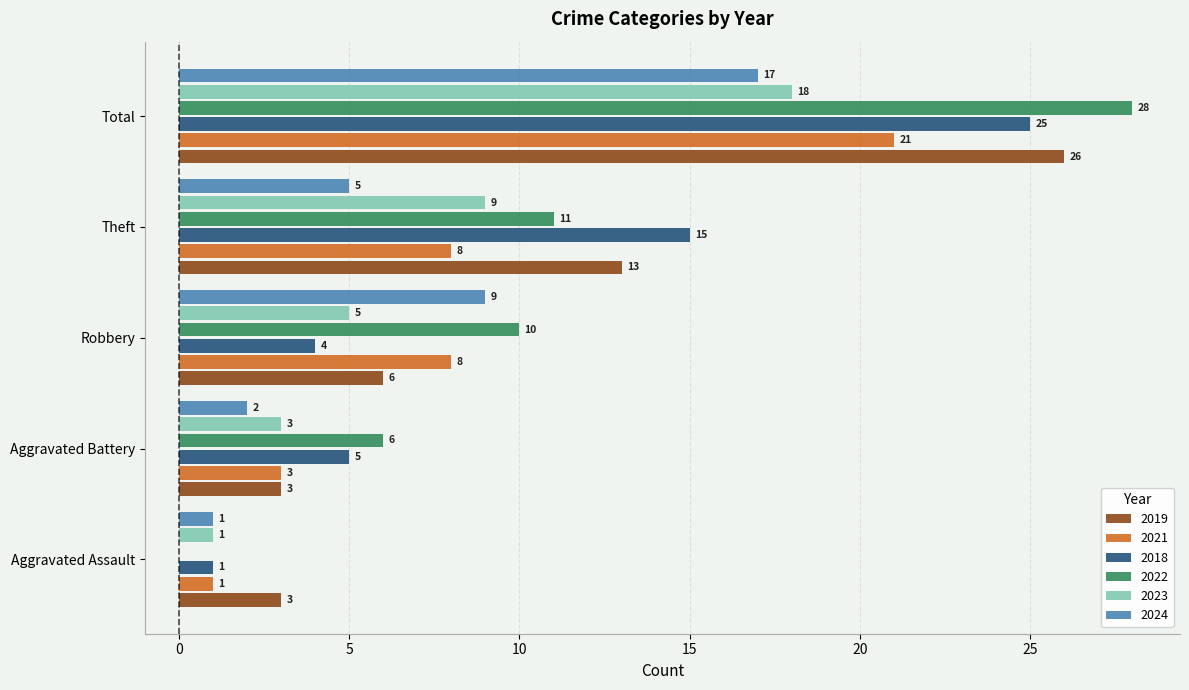

Is it true that 2023 equals 18 at Total?

True